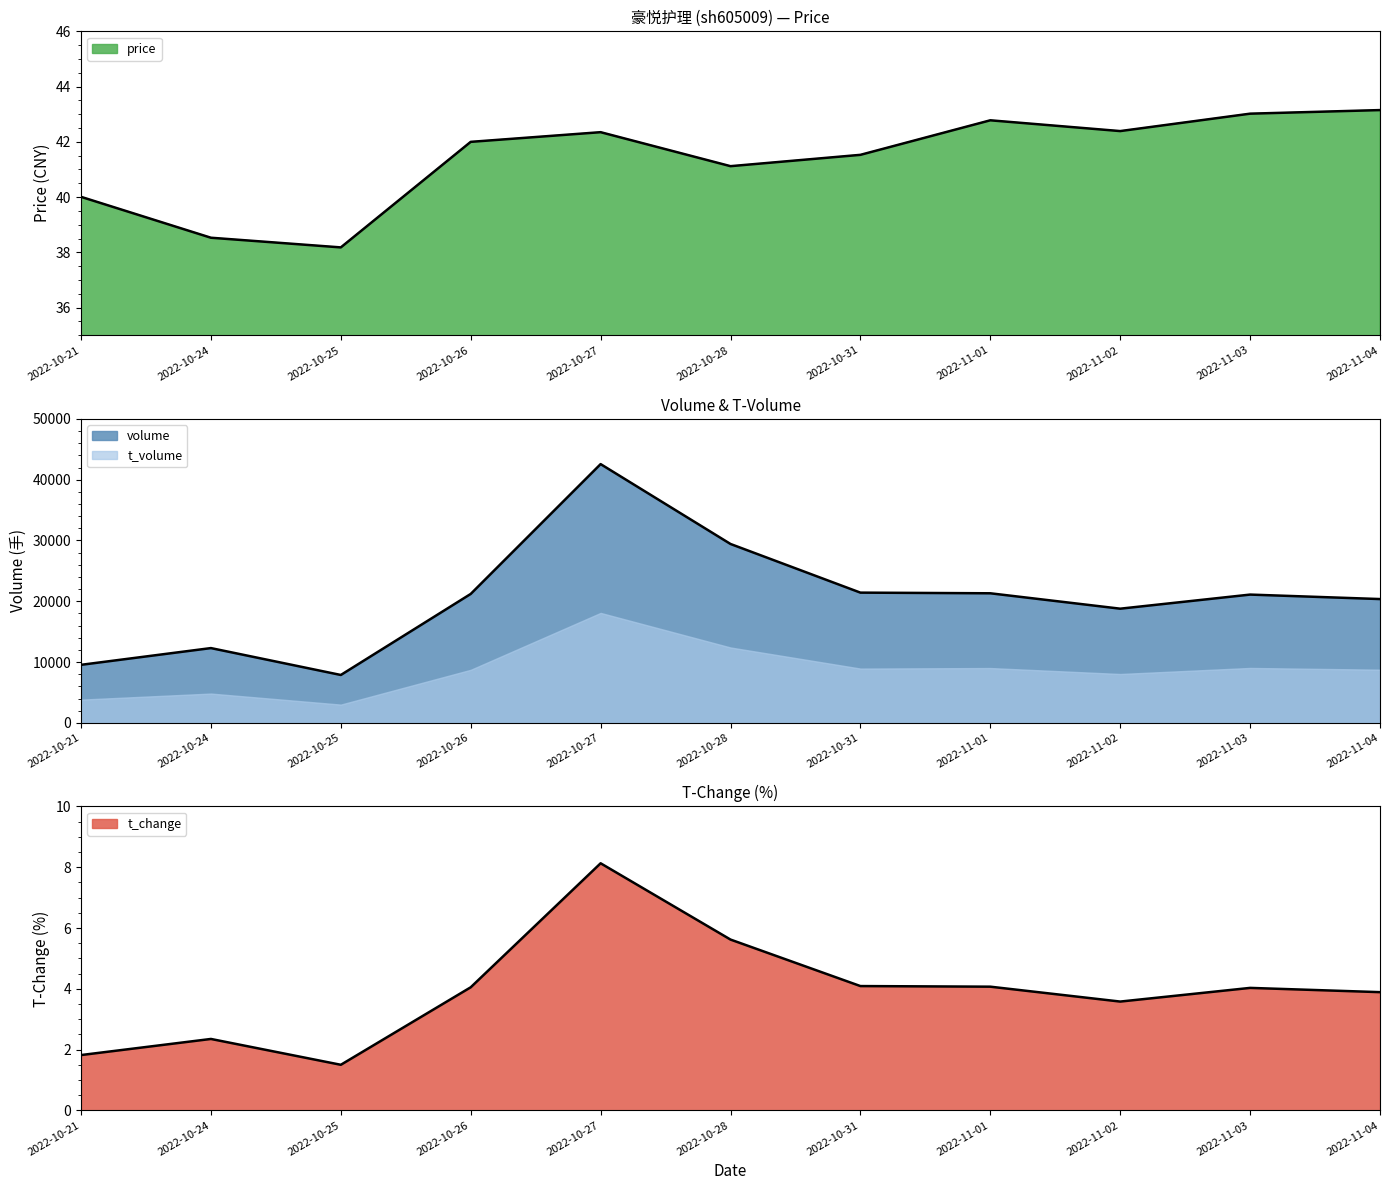

What position from the right is 2022-10-26?

8